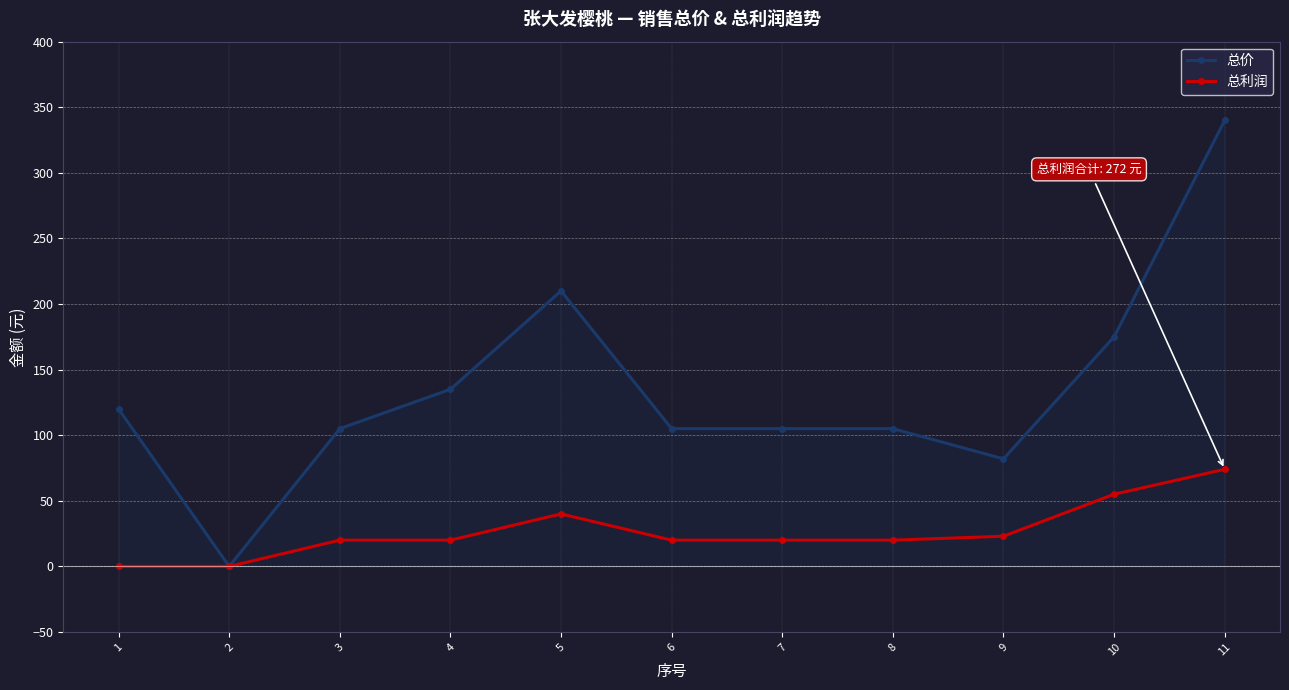

What is the value of the 总价 point at the 6th from the left?

105